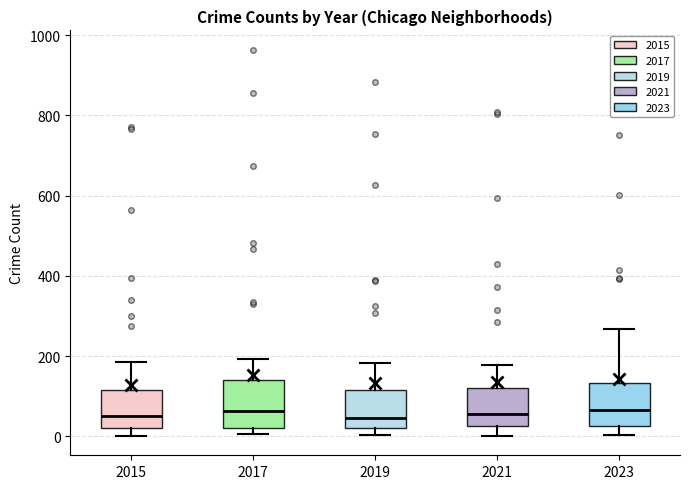

Reading left to right, read every box against the y-axis: the position of its median line, the range the box covers, and the ends of its whiskers. The values are not printed on the chart, so give them approximately, as read against the axis.

2015: median 60, box 20 to 120, whiskers 0 to 180
2017: median 60, box 20 to 140, whiskers 0 to 200
2019: median 40, box 20 to 120, whiskers 0 to 180
2021: median 60, box 20 to 120, whiskers 0 to 180
2023: median 60, box 20 to 140, whiskers 0 to 260